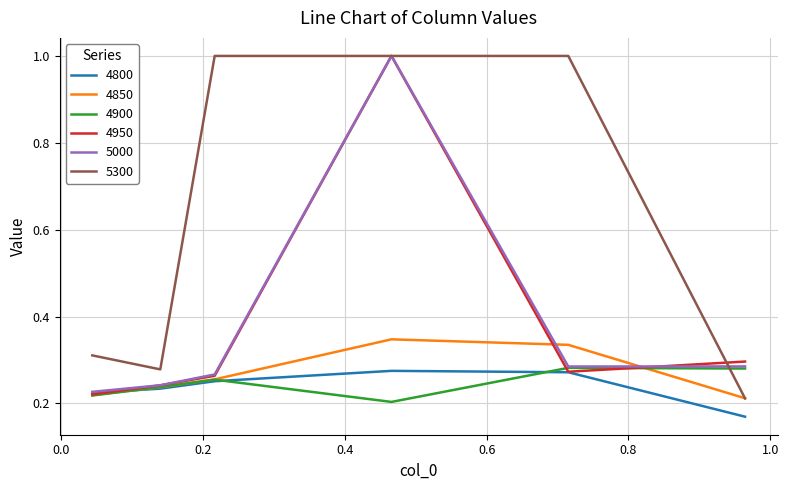

True or false: 5300 and 4800 cross at least once.

False